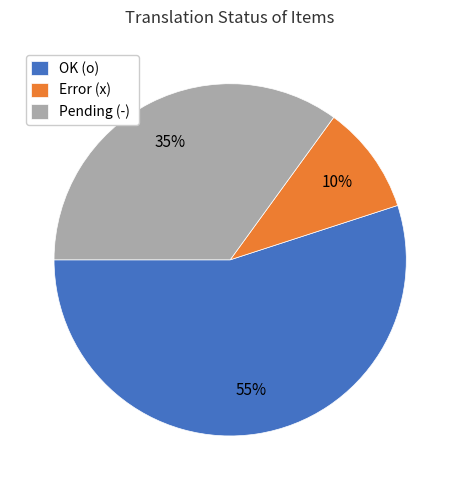

What is the smallest slice in the pie chart?

Error (x)